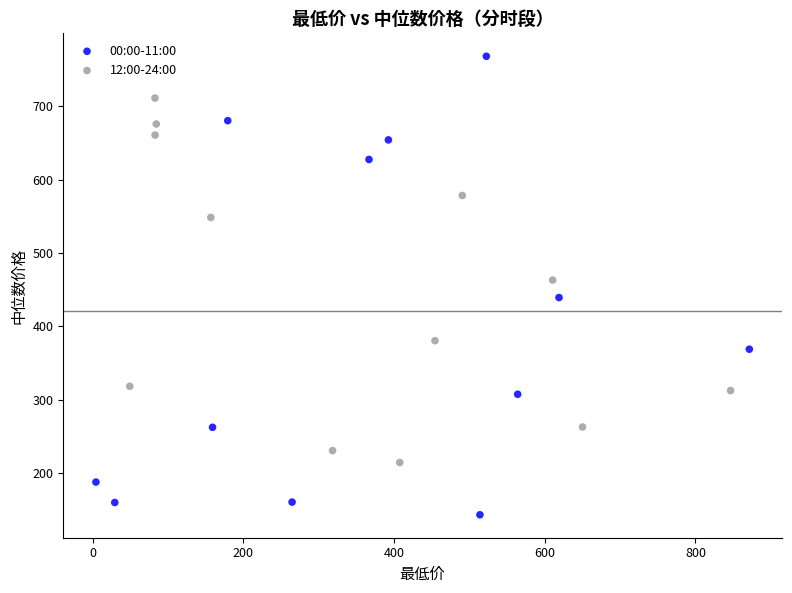

Which series reaches the maximum Y coordinate?

00:00-11:00